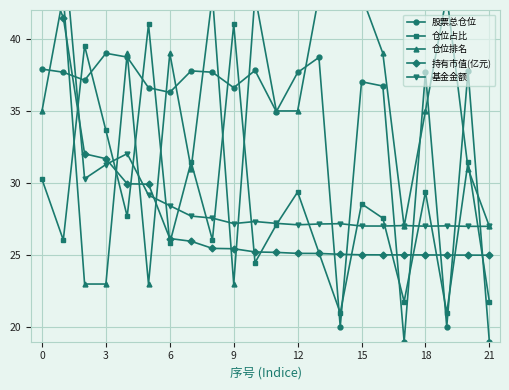

Which category has the lowest value across all series?

17